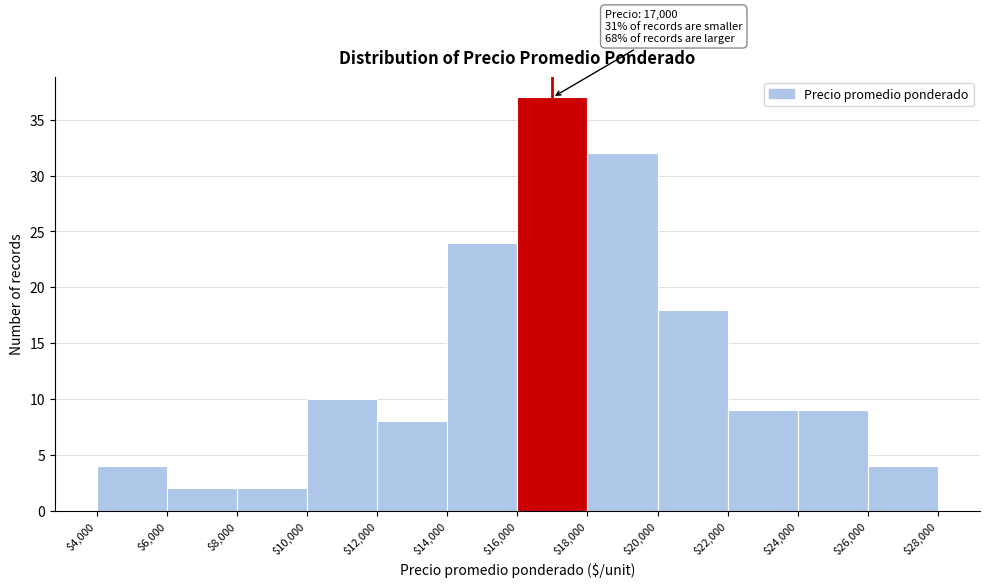

Which range on the x-axis has the tallest bar?

$16,000 to $18,000